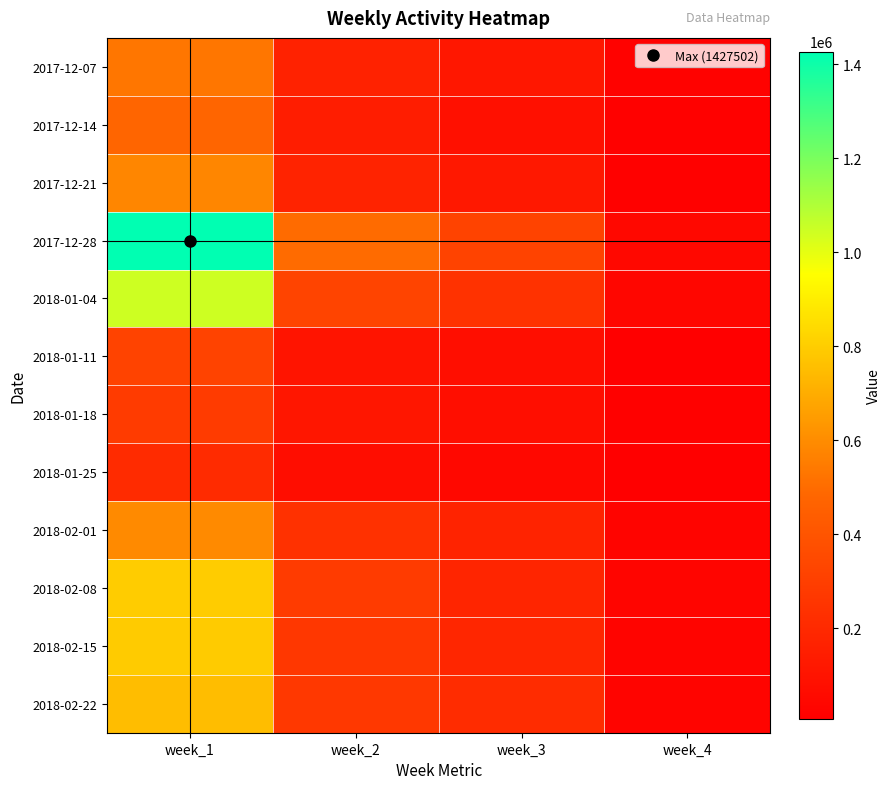

At which category is the sum across all series the highest?

week_1